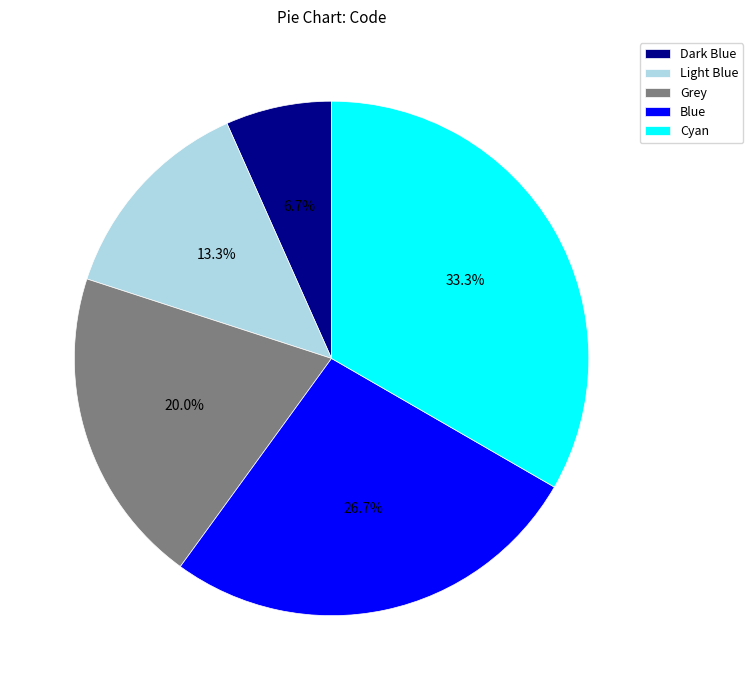

To the nearest percent, what percentage of the pie is Cyan?

33%